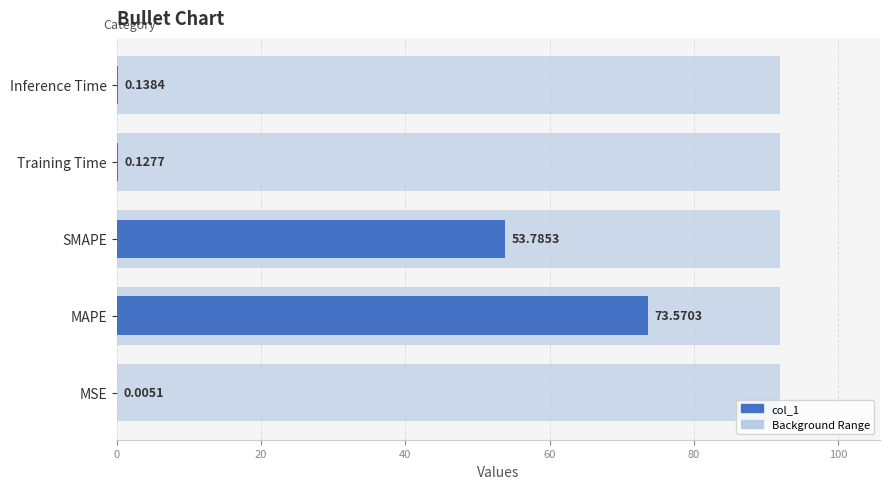

What is the value of the 2nd bar from the left?

73.6